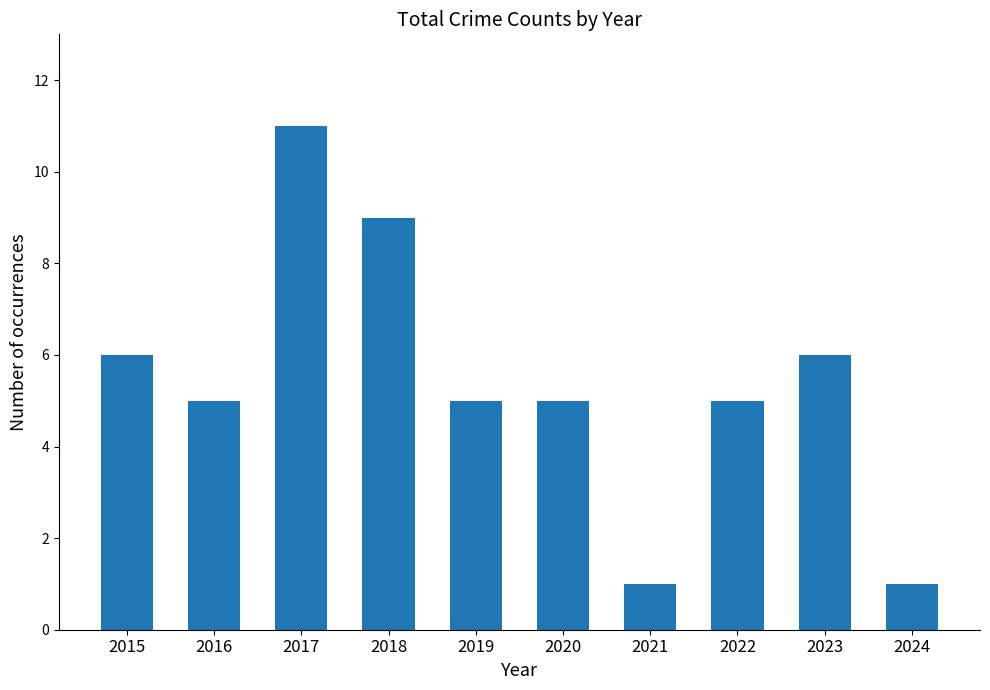

What value does the data have at 2023?

6